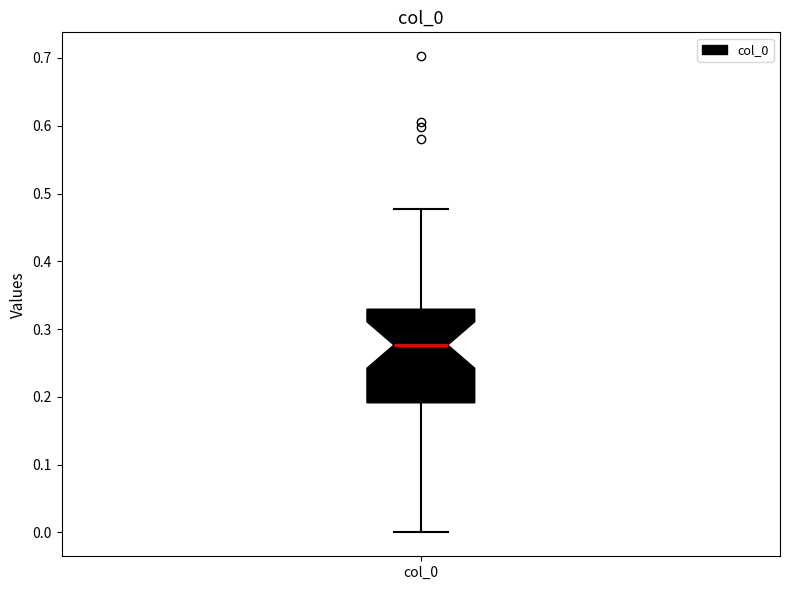

Read this box plot against the y-axis: the position of the median line, the range covered by the box, and the ends of both whiskers. The values are not printed on the chart, so give them approximately, as read against the axis.

median 0.28, box 0.19 to 0.33, whiskers 0.00 to 0.48